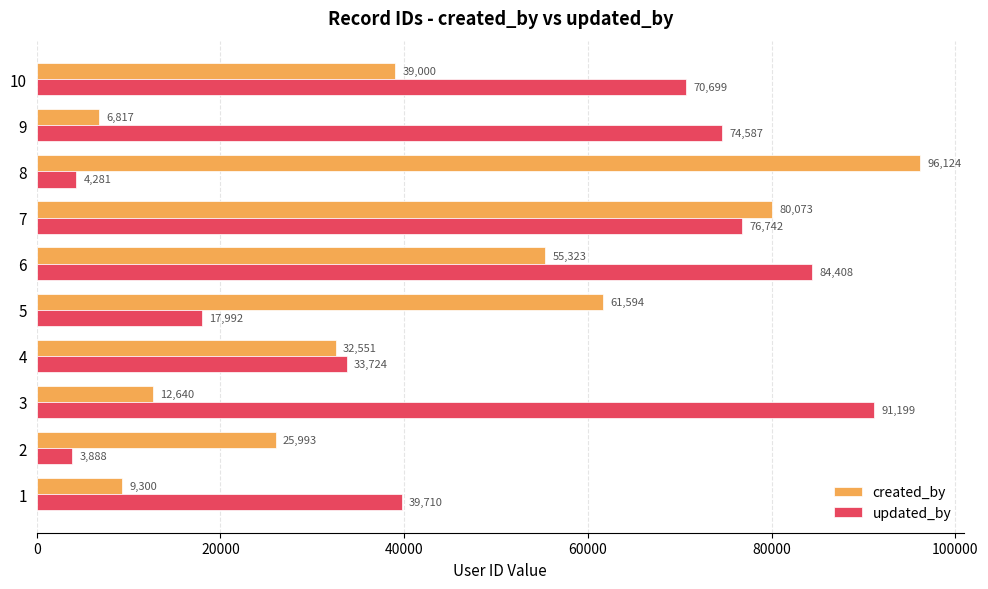

What is the spread (max minus min) of values at 10?

31699